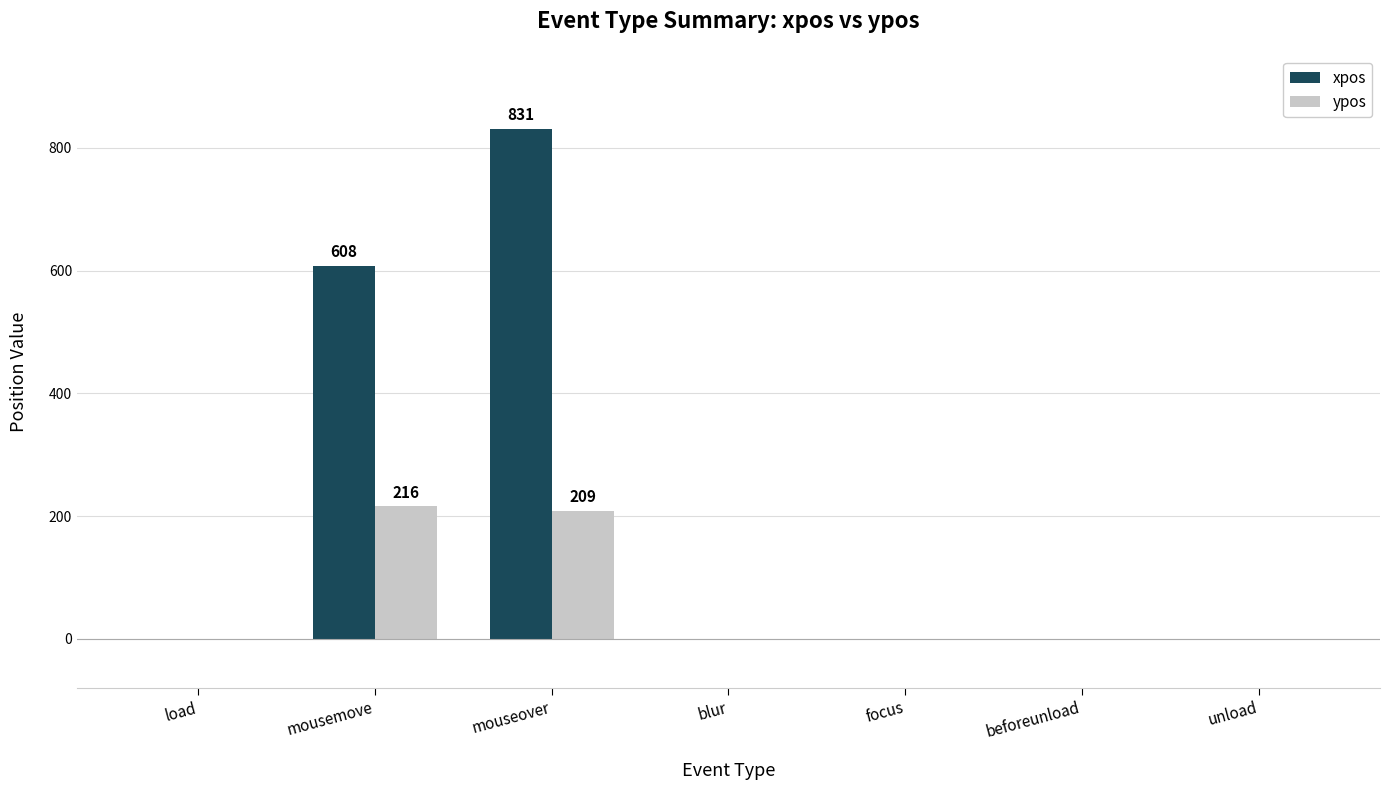

Reading left to right, transcribe all the data shown in this chart.

xpos: load=0	mousemove=608	mouseover=831	blur=0	focus=0	beforeunload=0	unload=0
ypos: load=0	mousemove=216	mouseover=209	blur=0	focus=0	beforeunload=0	unload=0